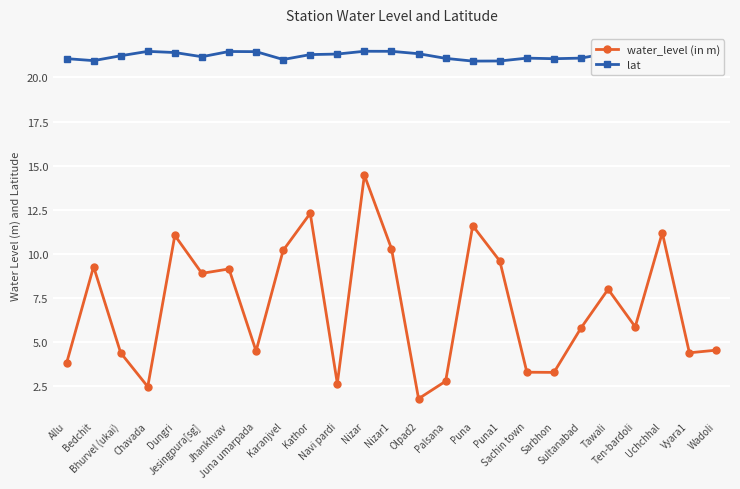

Rank the series by their average value, from lowest to highest.

water_level (in m), lat